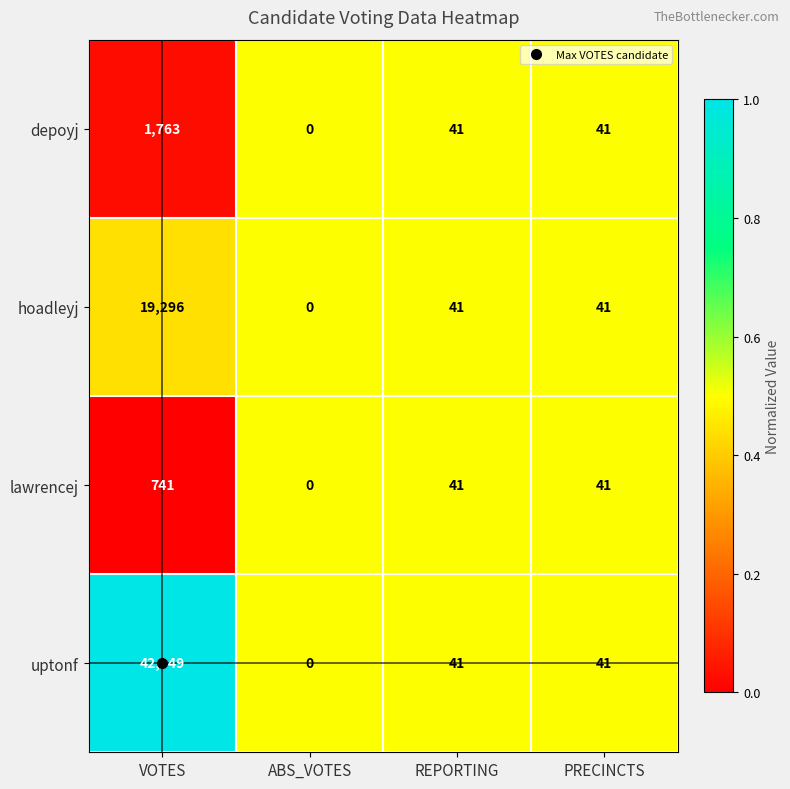

Count the number of data series in this chart.

4